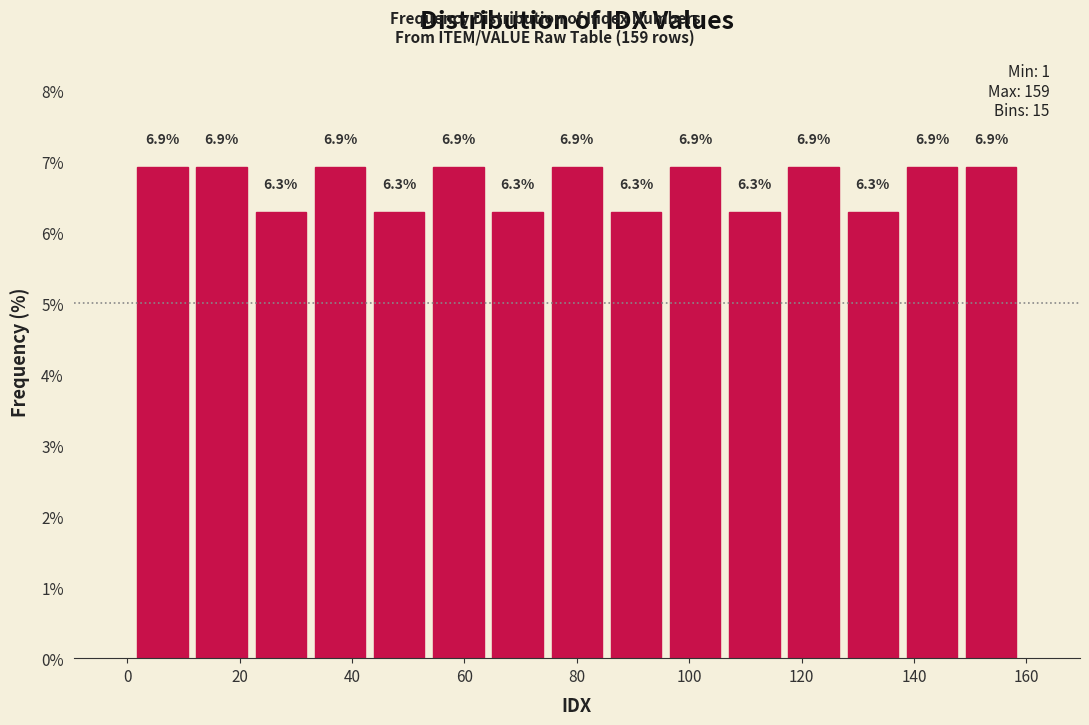

Reading left to right, transcribe this chart: for each bar, give the range it covers on the x-axis and its height. The bar edges are not printed on the chart, so give them approximately, as read against the axis.

2 to 12: 6.9
12 to 22: 6.9
22 to 32: 6.3
32 to 44: 6.9
44 to 54: 6.3
54 to 64: 6.9
64 to 74: 6.3
74 to 86: 6.9
86 to 96: 6.3
96 to 106: 6.9
106 to 116: 6.3
116 to 128: 6.9
128 to 138: 6.3
138 to 148: 6.9
148 to 160: 6.9